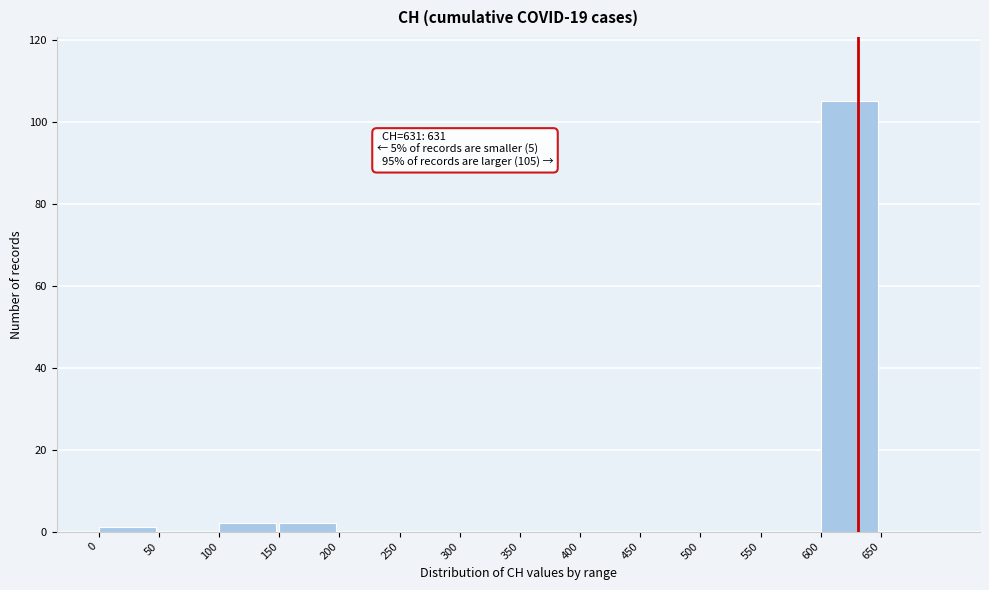

Which range on the x-axis has the tallest bar?

600 to 650